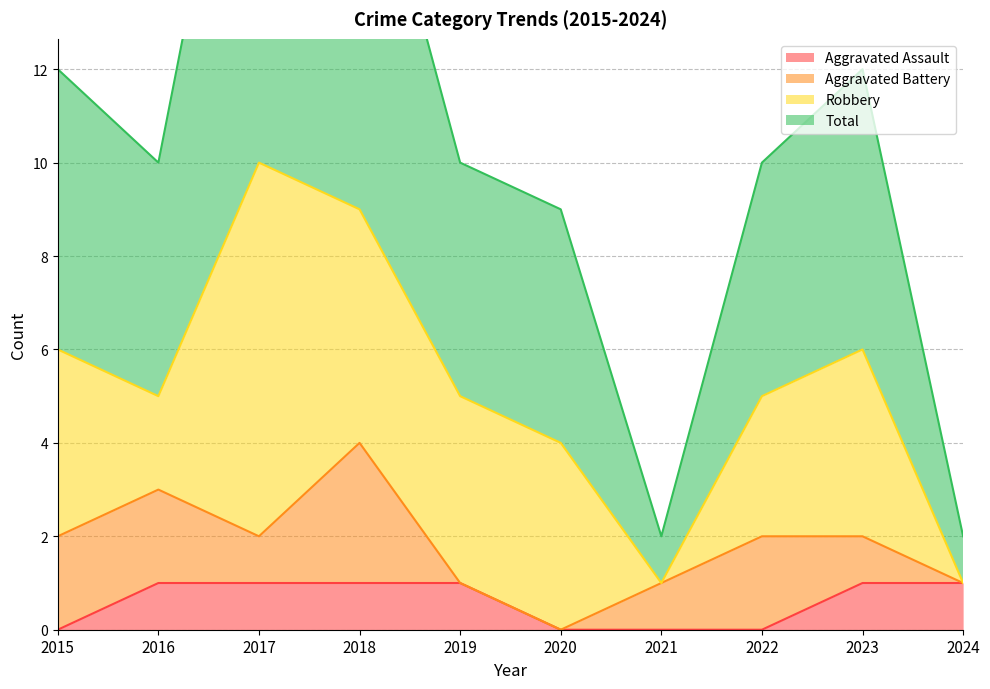

Which series changed the most between 2018 and 2021?

Total